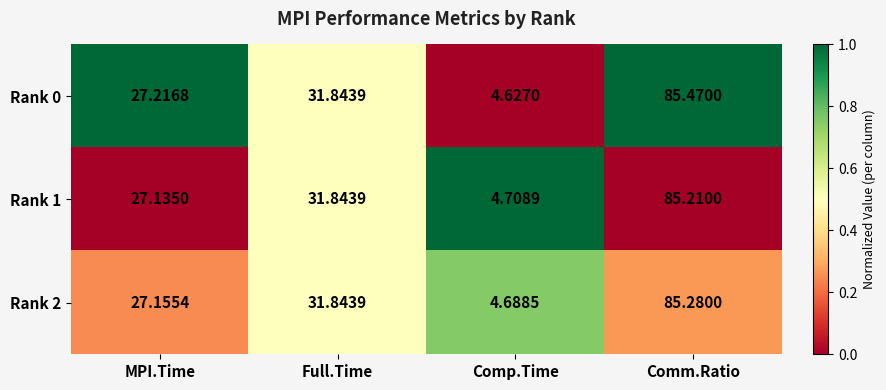

At which category is the sum across all series the highest?

Comm.Ratio